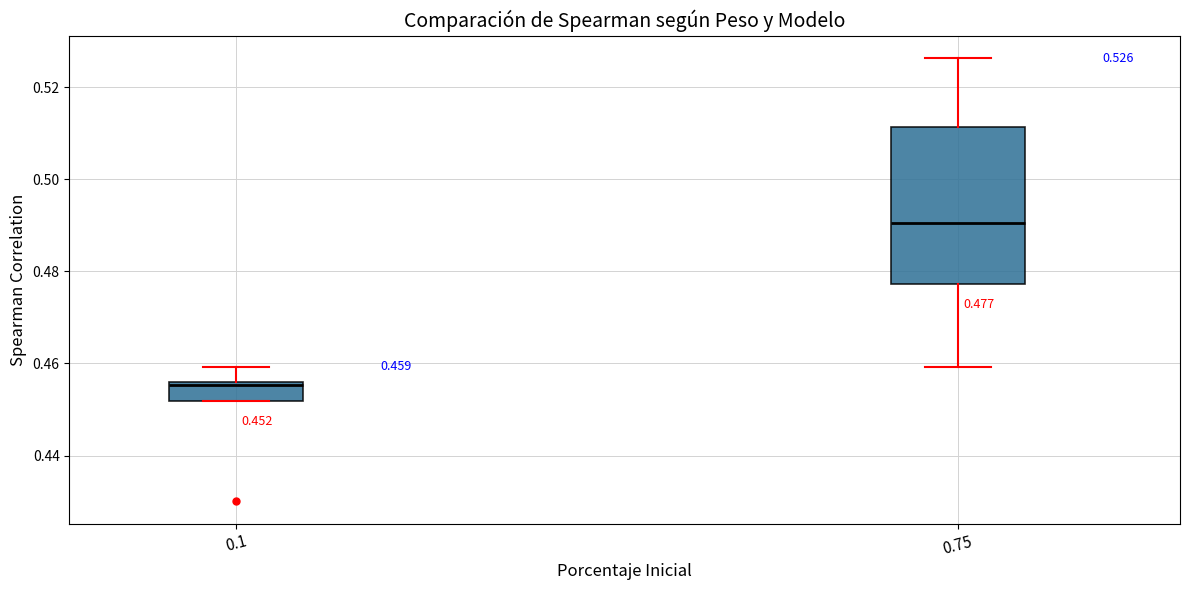

Comparing the boxes themselves (not the whiskers), which one is the tallest?

0.75